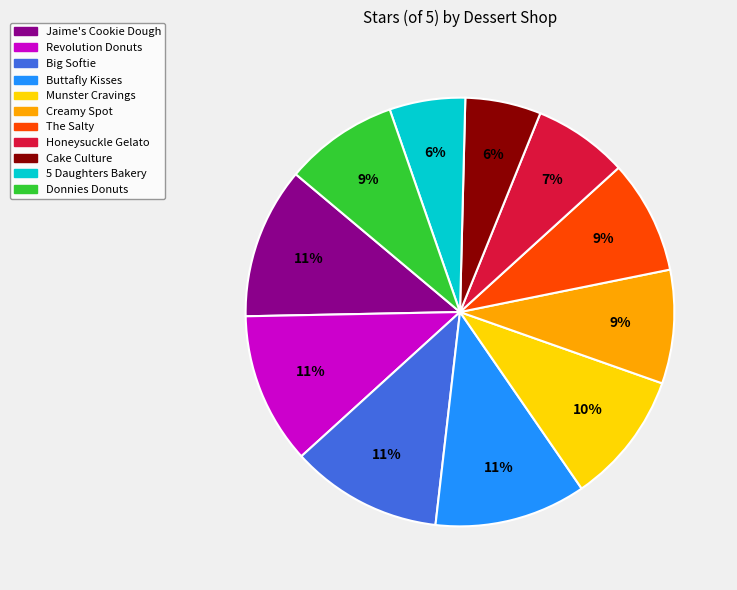

What percentage is the Jaime's Cookie Dough slice, to the nearest percent?

11%